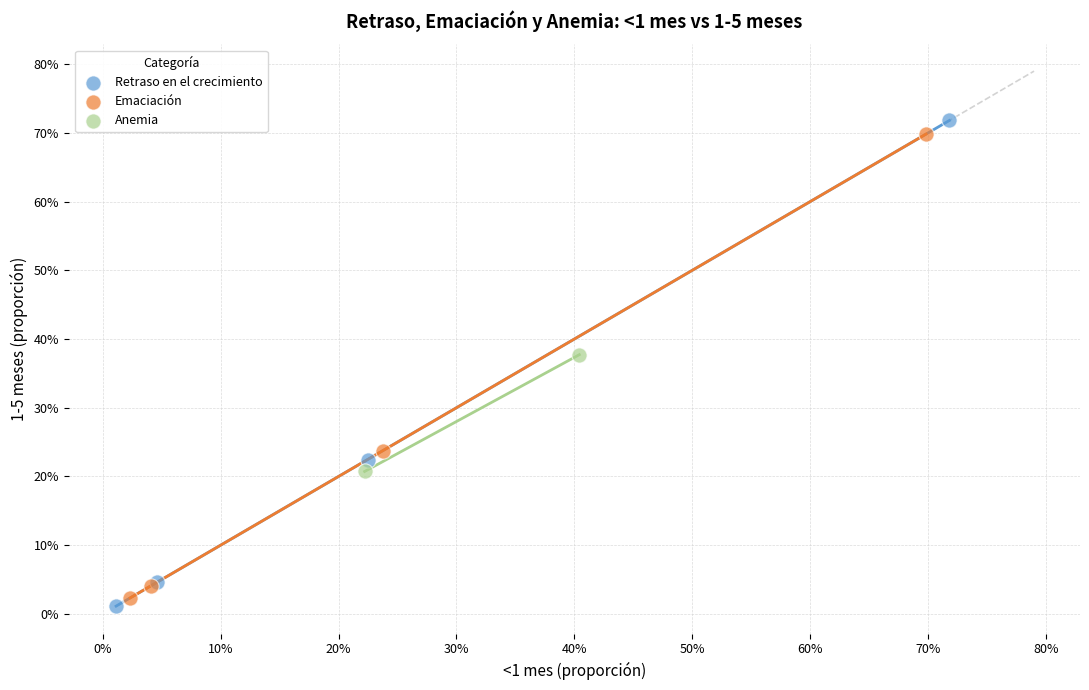

What are all the series names shown in the legend?

Retraso en el crecimiento, Emaciación, Anemia